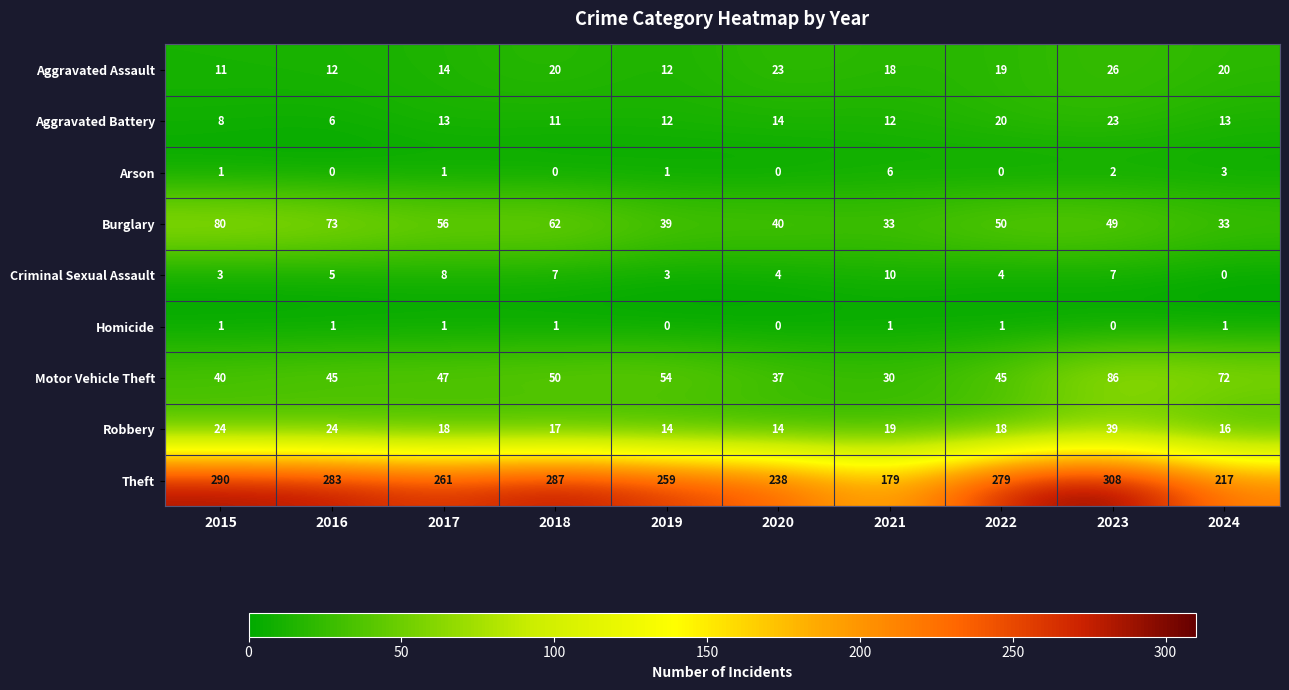

What is the maximum value shown in the chart?

308